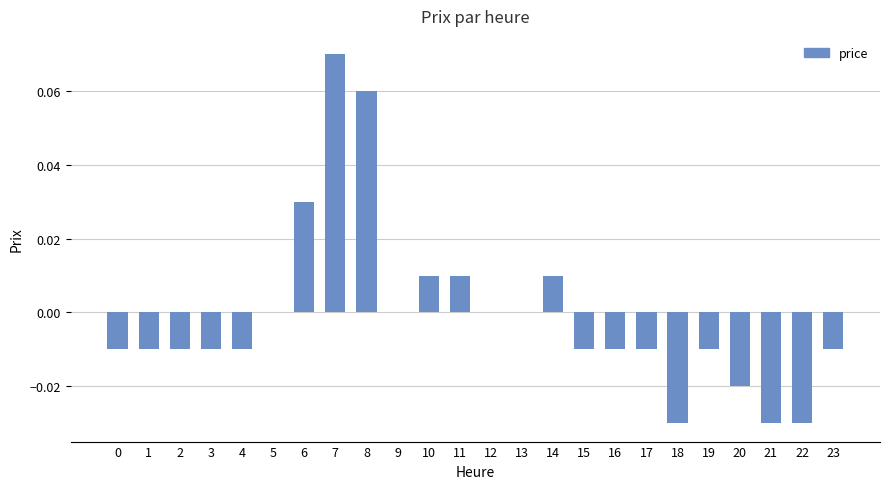

The chart shows a value of -0.0 at 20. True or false?

True